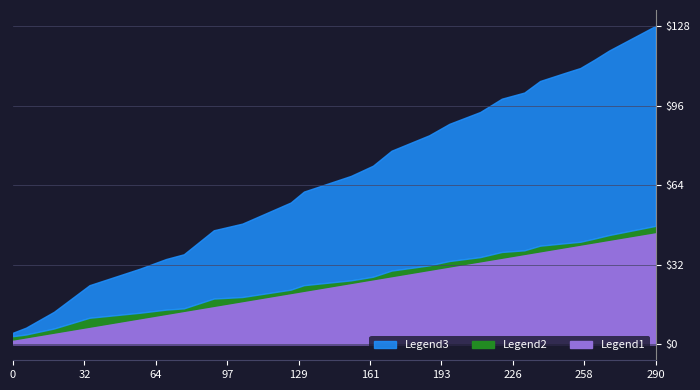

What is the maximum value for Legend1?

45.5